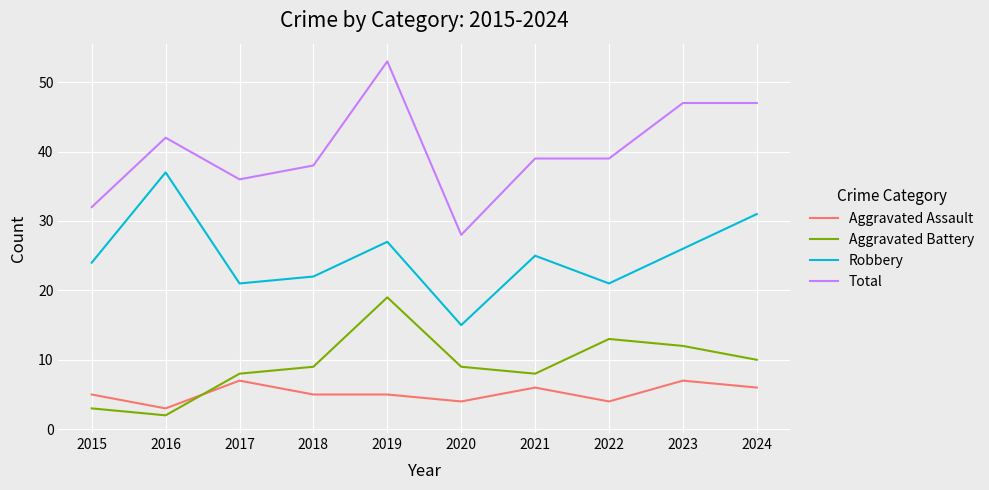

Rank the series at 2016 from lowest to highest value.

Aggravated Battery, Aggravated Assault, Robbery, Total